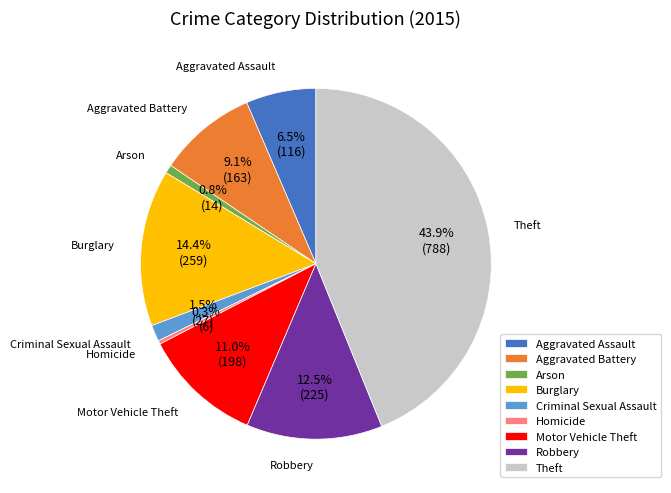

What percentage is NOT represented by Aggravated Battery?

90.9%